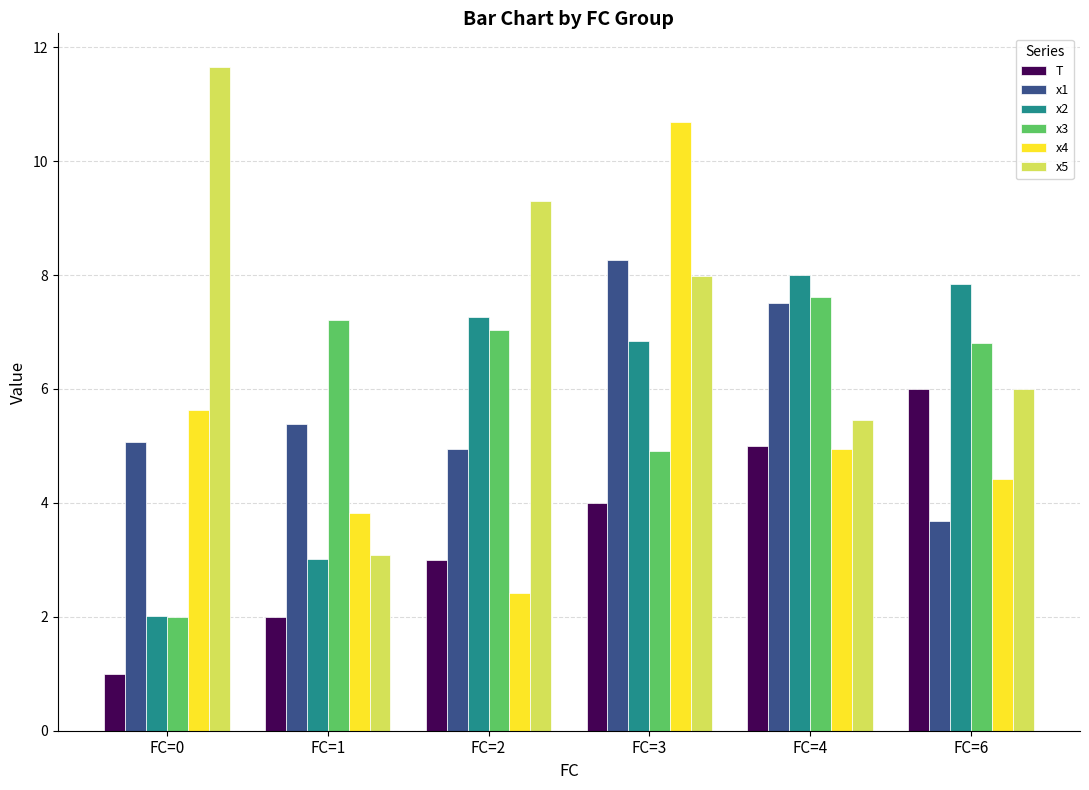

The value of x1 at FC=0 is 6.9. True or false?

False